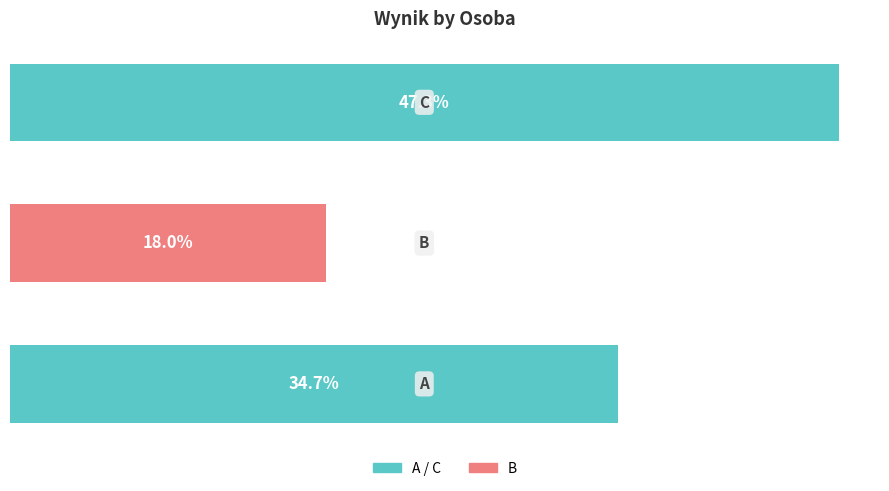

Does the chart contain any negative values?

No